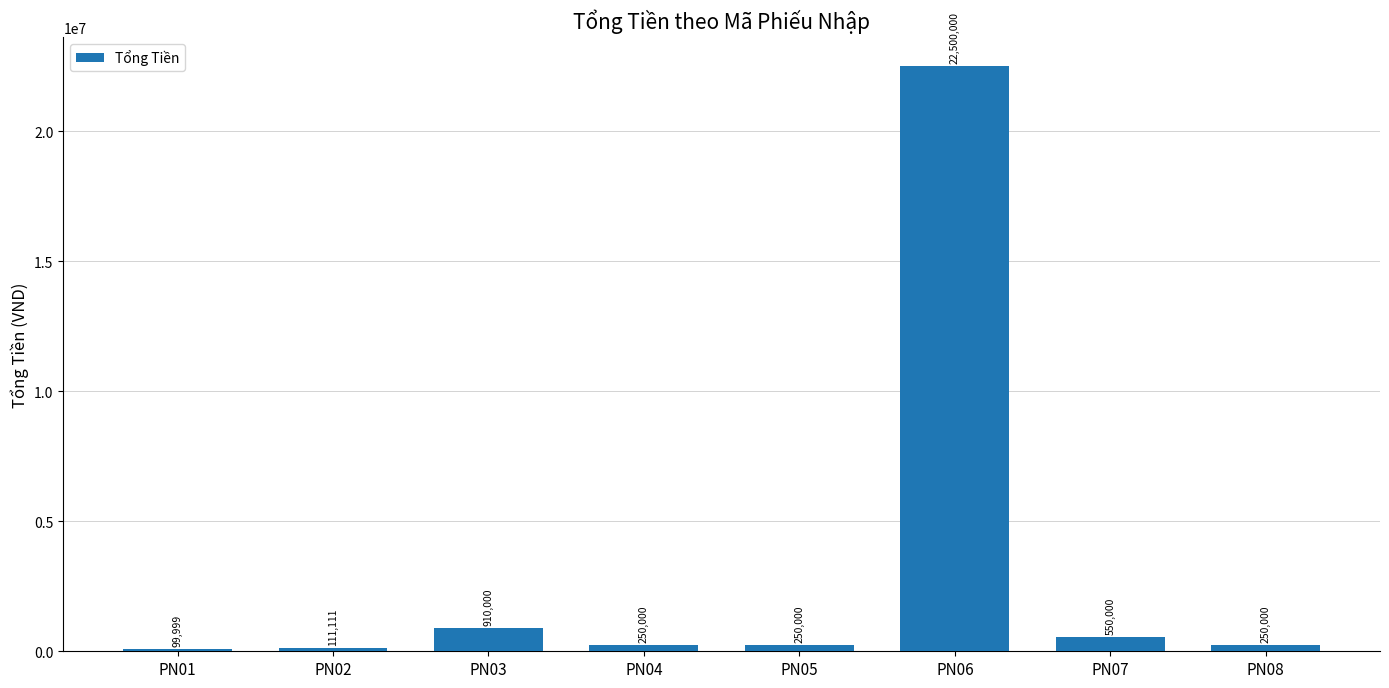

What is the average value?

3115139